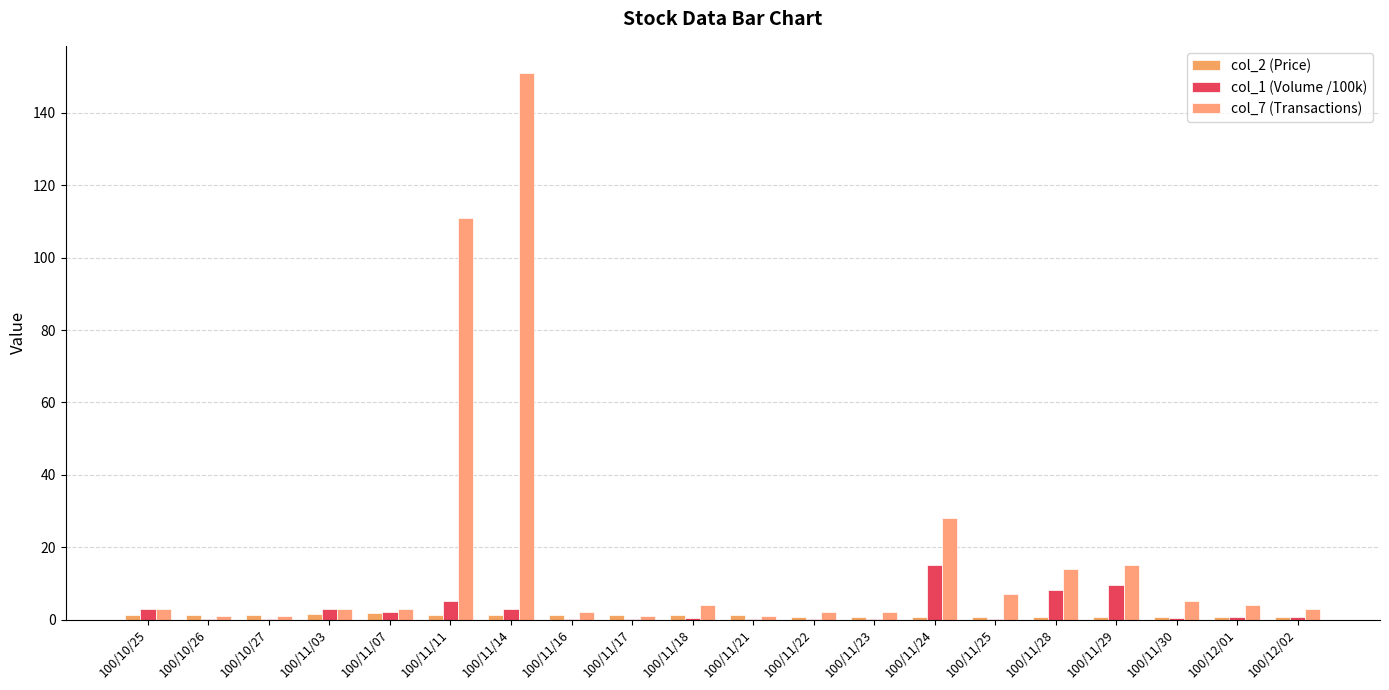

Are the bars horizontal?

No